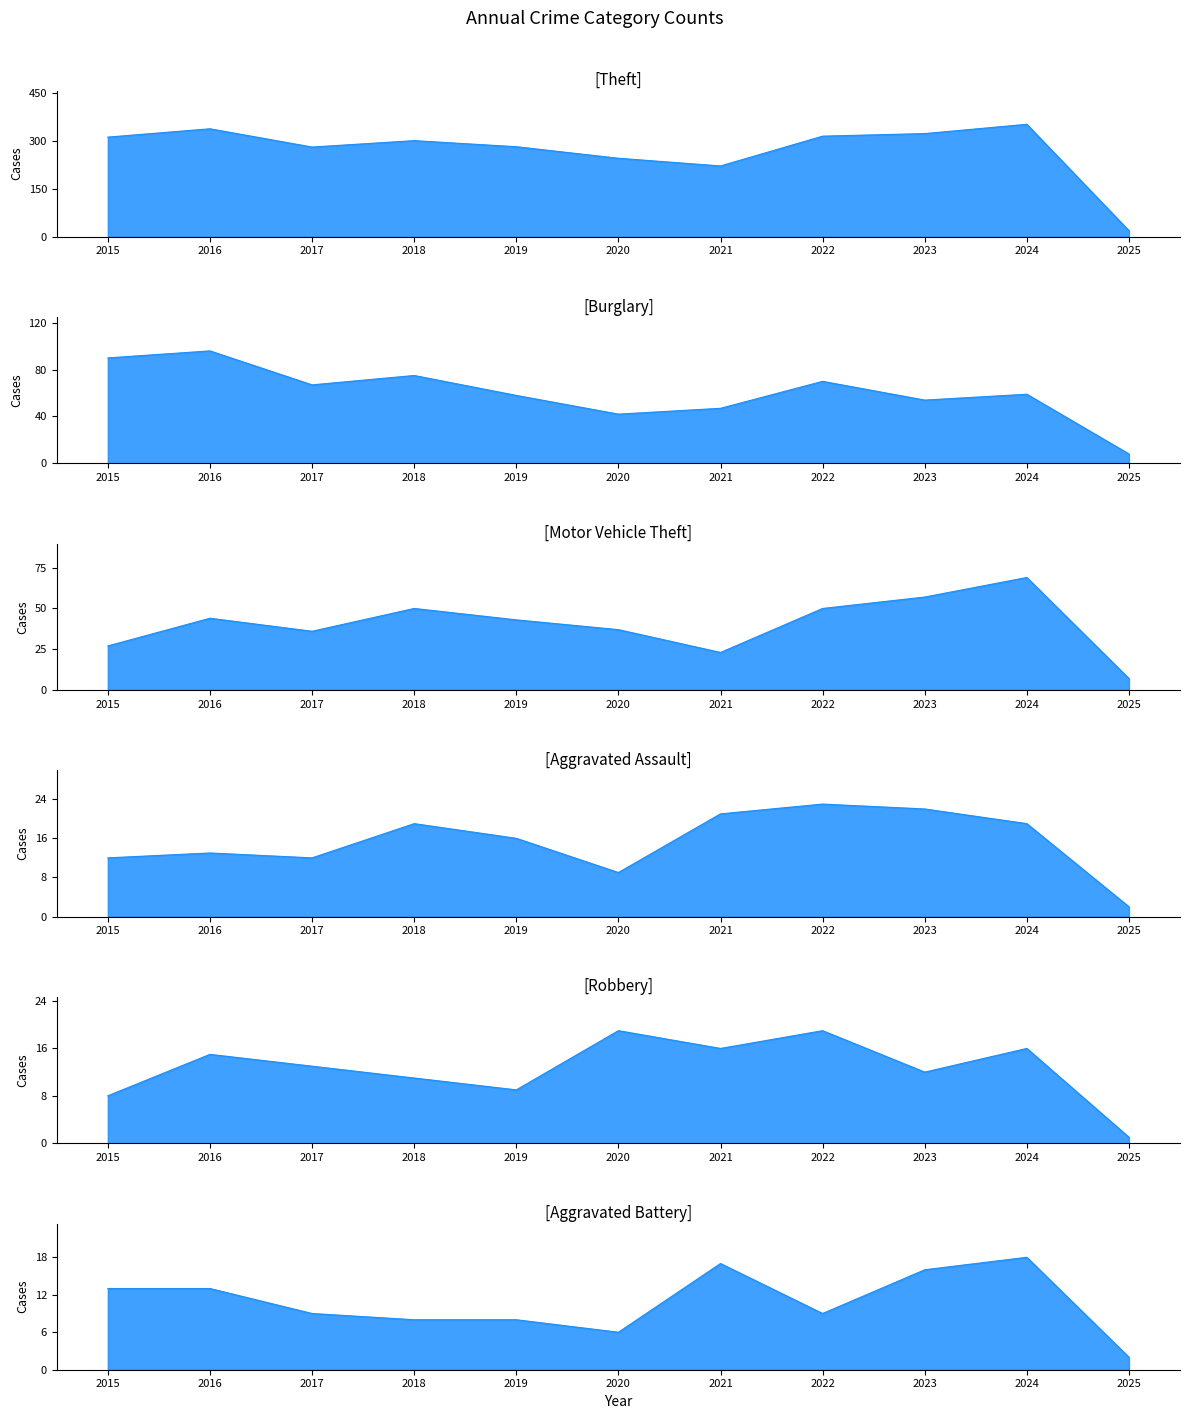

Which series has the largest total across all categories?

Theft